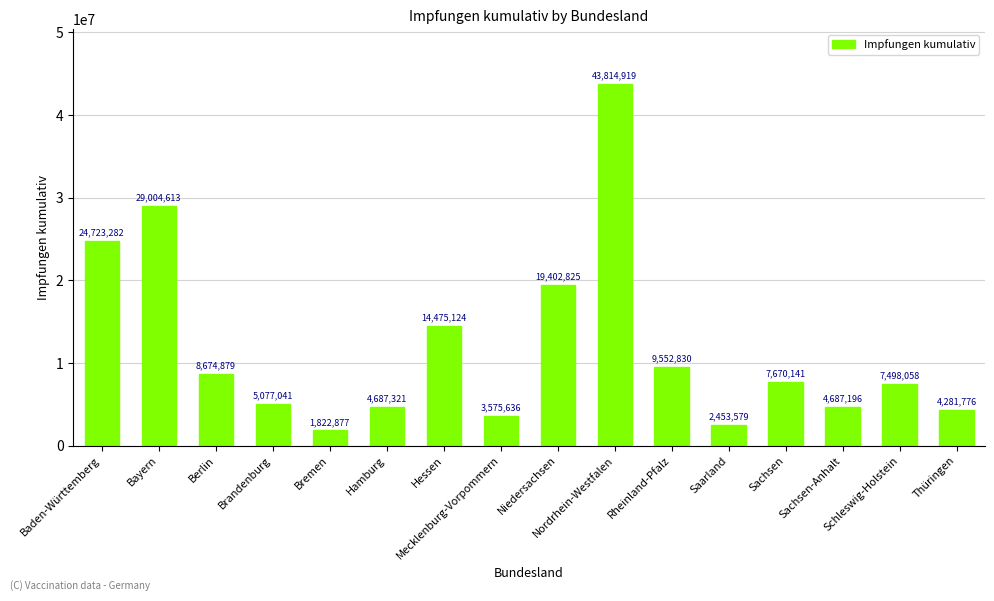

What is the difference between the maximum and minimum values?

41992042